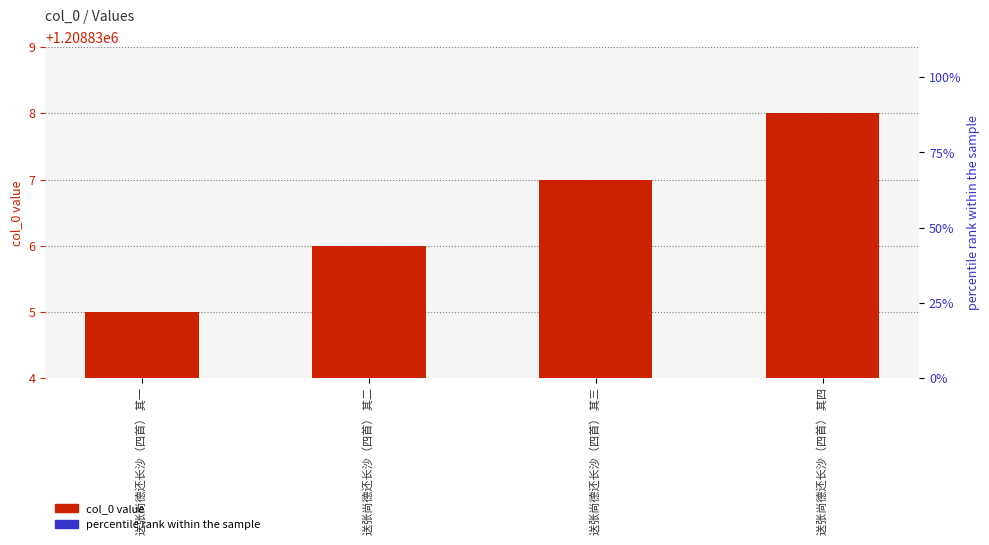

At which category is the sum across all series the highest?

送张尚德还长沙（四首） 其四